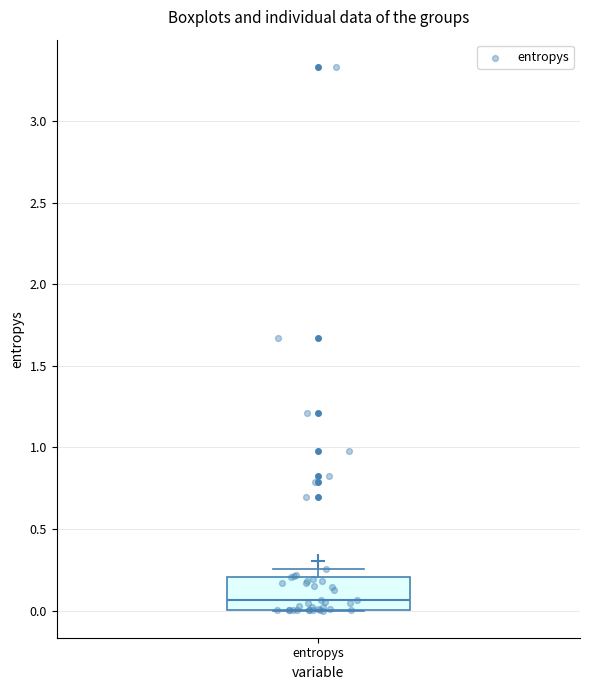

Where does the median line of the box for entropys sit on the y-axis? The values are not printed on the chart, so give them approximately, as read against the axis.

0.05